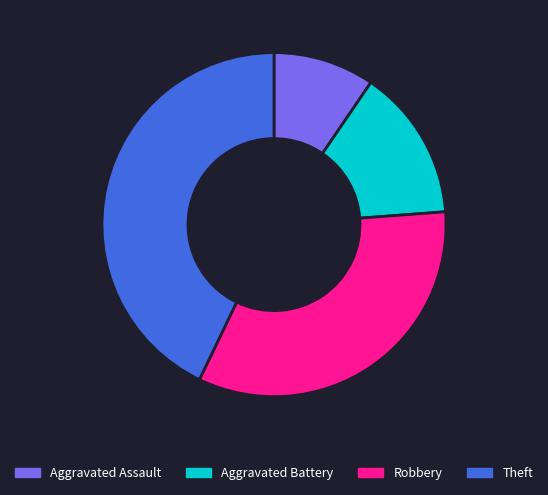

Is it true that Theft is 50% of the pie?

False